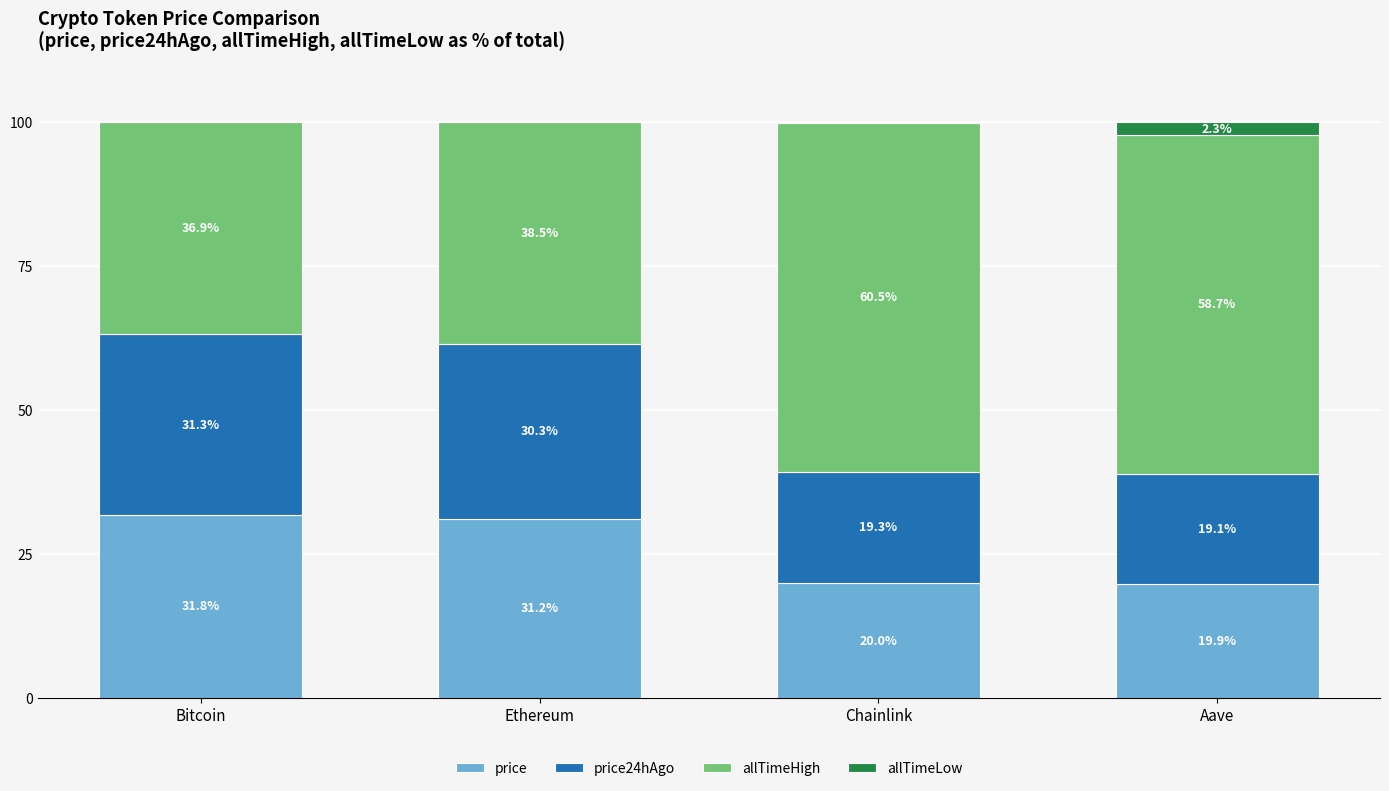

What is the highest value of the price series?

31.8